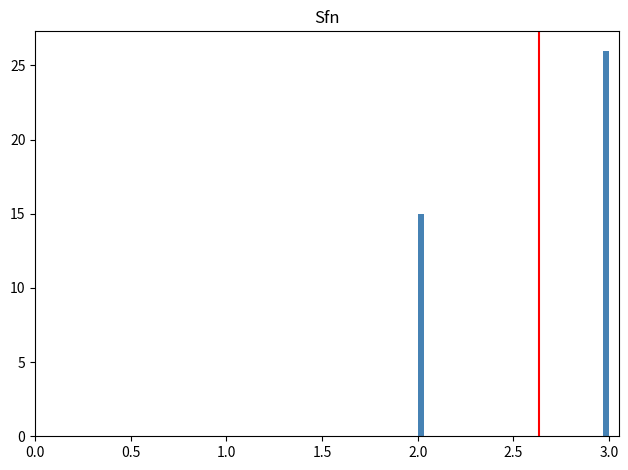

Around what value on the x-axis is the tallest bar? Give the approximate position of its centre, as read against the axis.

3.00